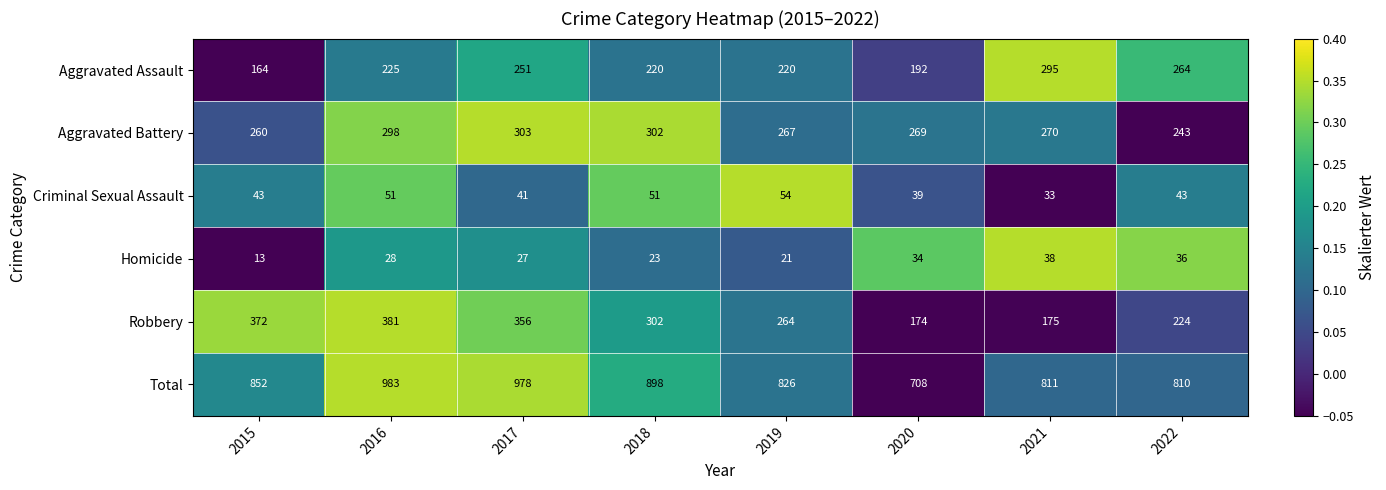

Which category has the highest value in the Aggravated Battery series?

2017